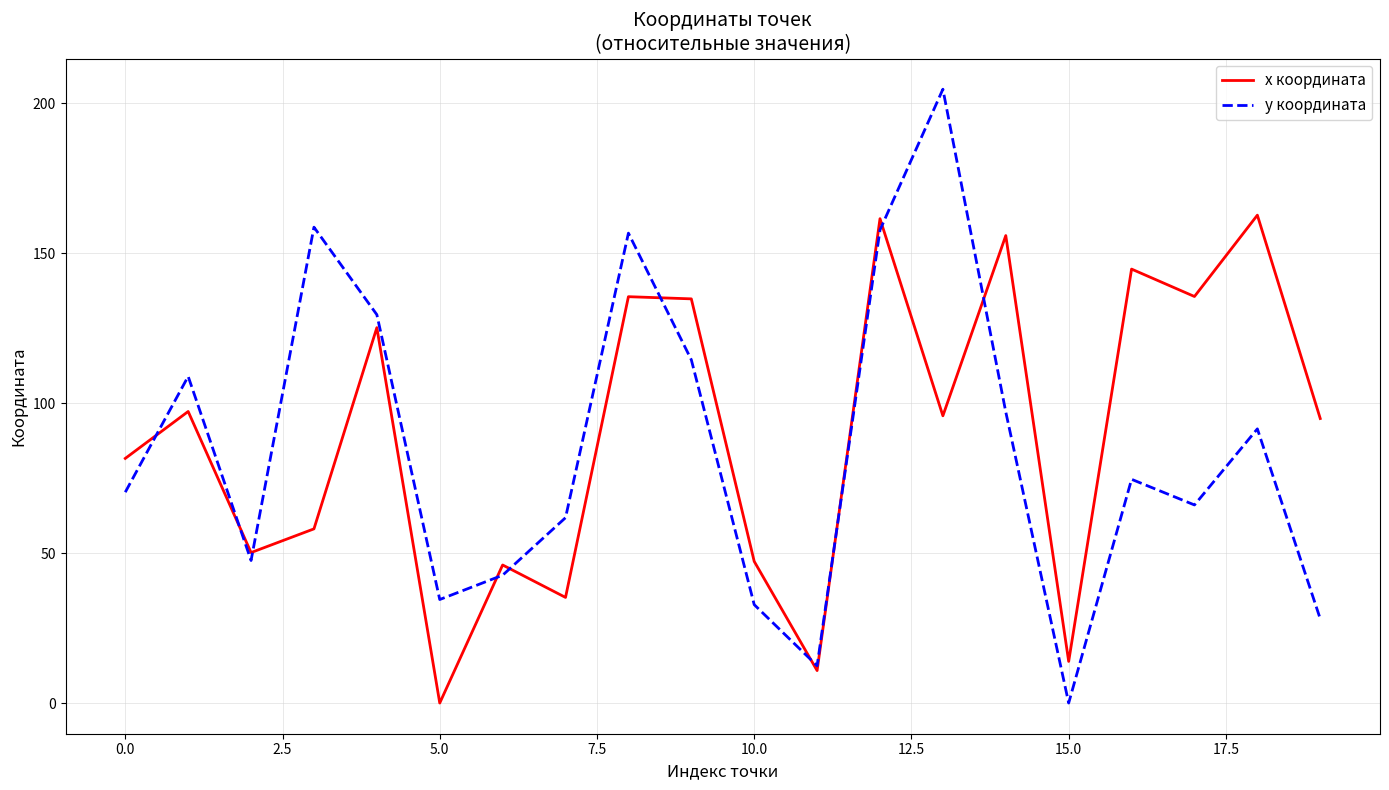

What is the maximum value for x координата?

162.7